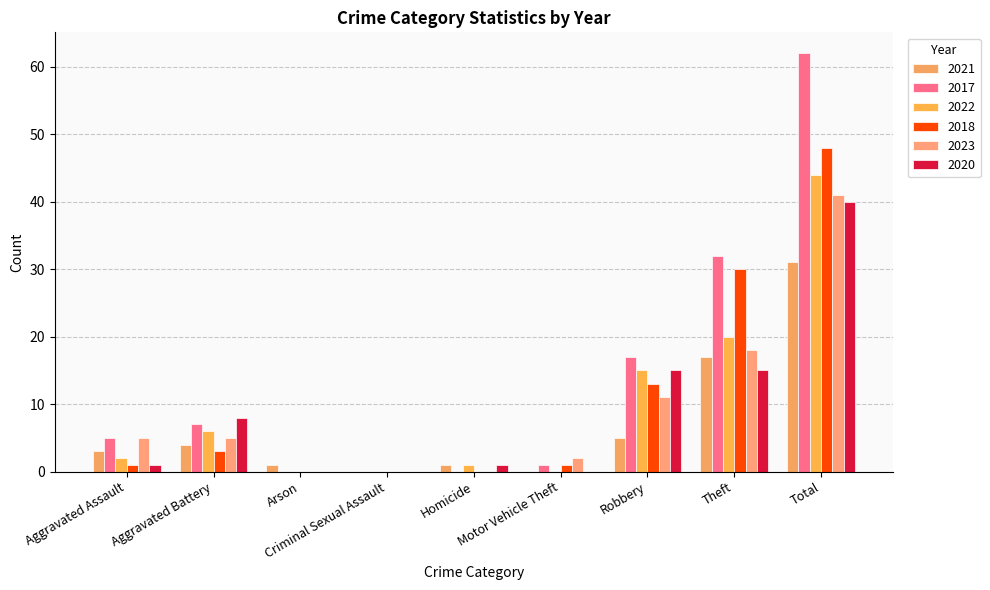

How many data points does each series have?

9